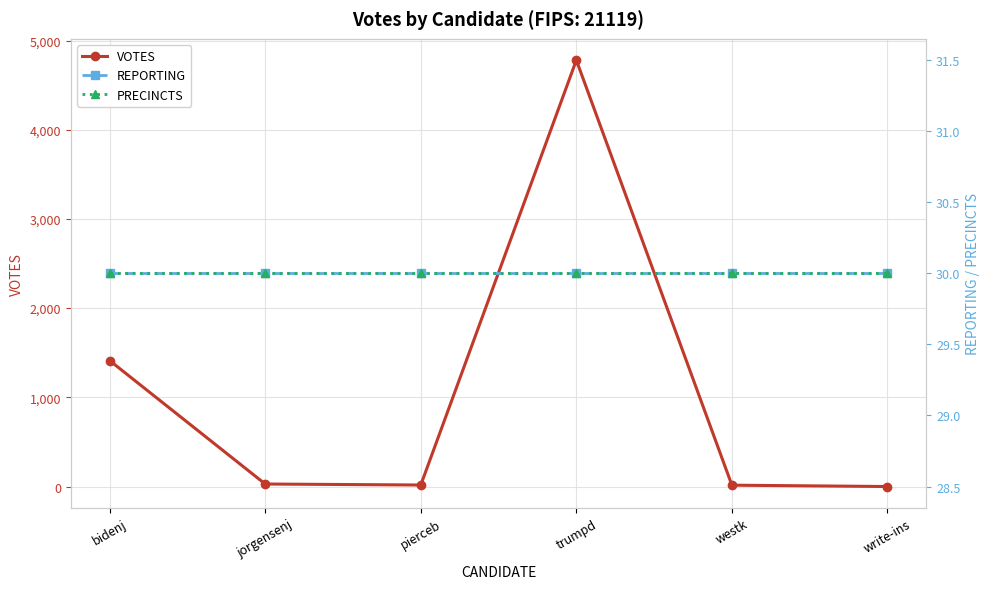

What is the label of the 1st point from the right?

write-ins